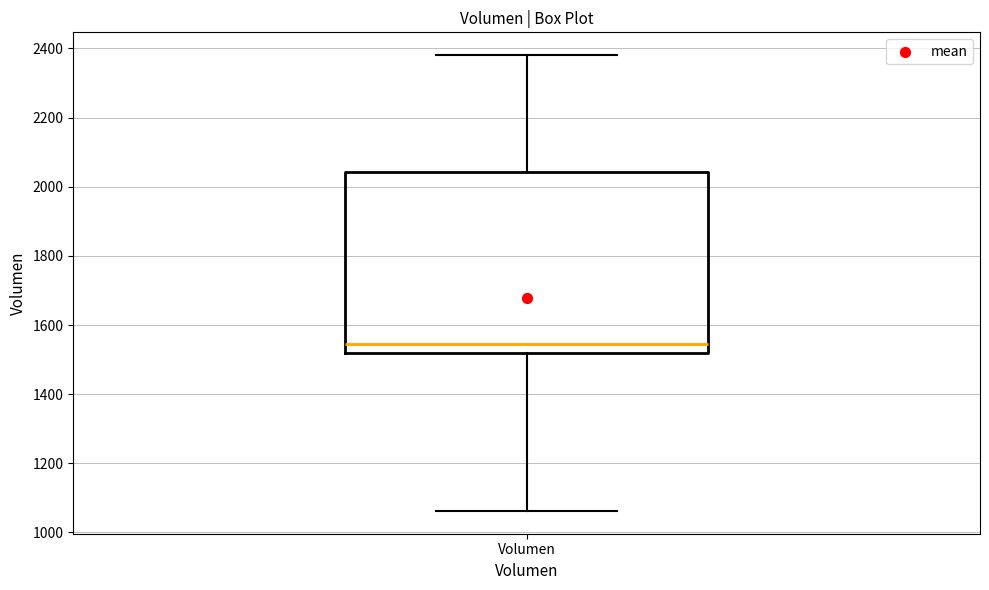

Read this box plot against the y-axis: the position of the median line, the range covered by the box, and the ends of both whiskers. The values are not printed on the chart, so give them approximately, as read against the axis.

median 1540, box 1520 to 2040, whiskers 1060 to 2380